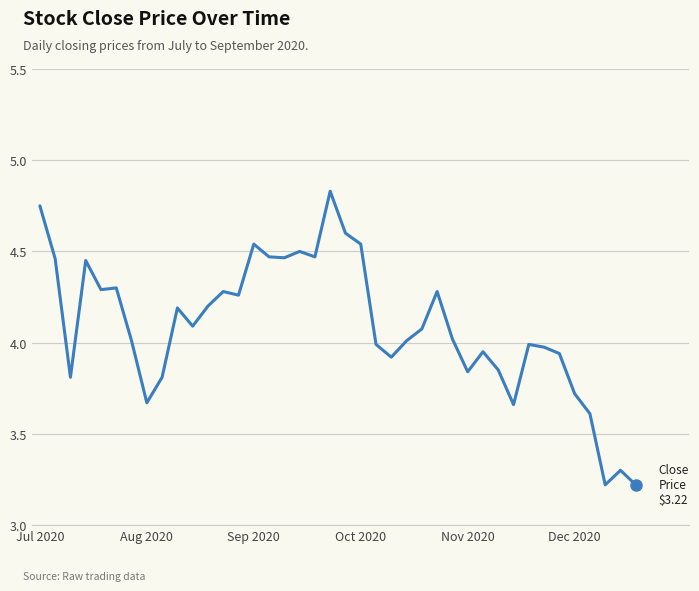

True or false: there are more than 0 points higher than both neighbors.

True